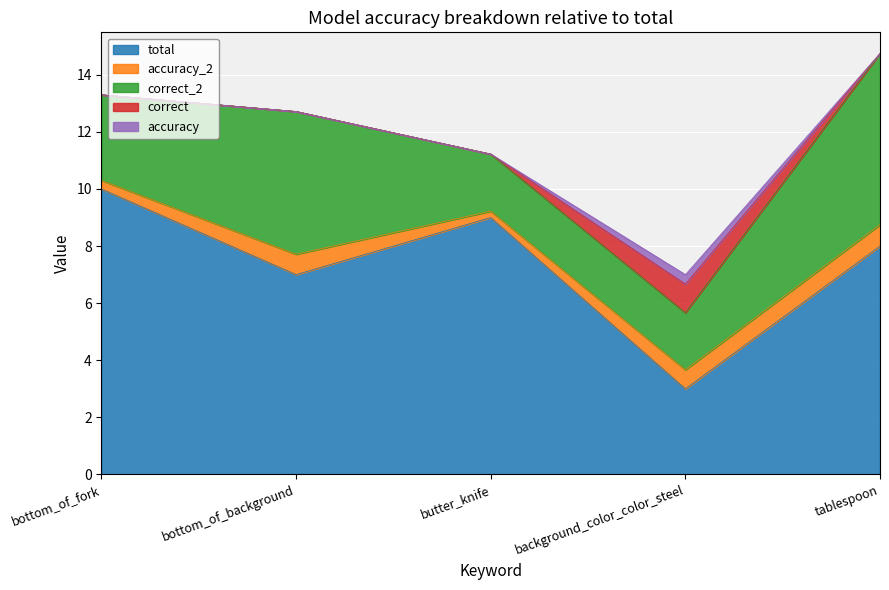

True or false: accuracy_2 and total cross at least once.

False